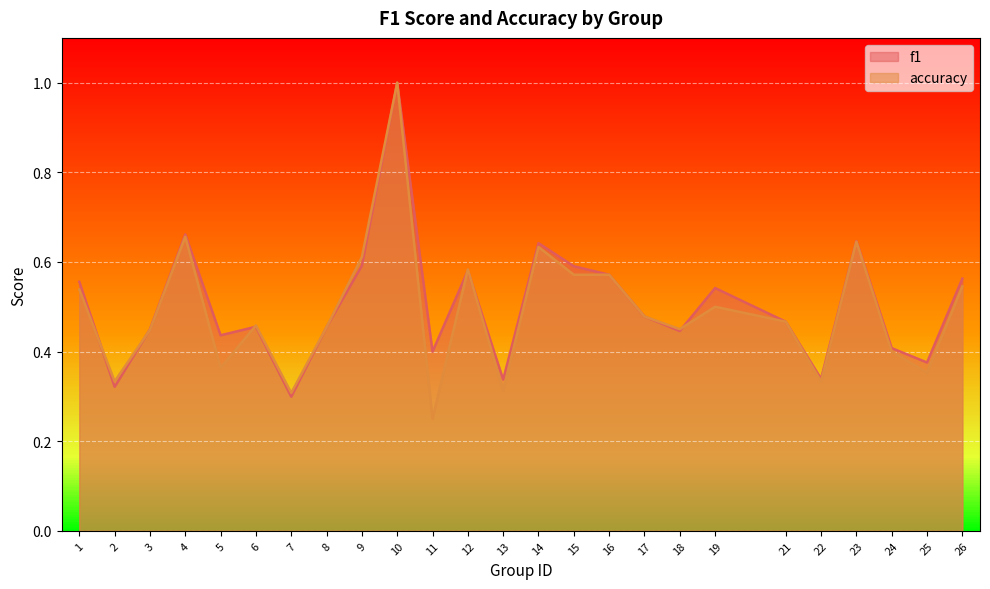

How many lines are shown in the chart?

2